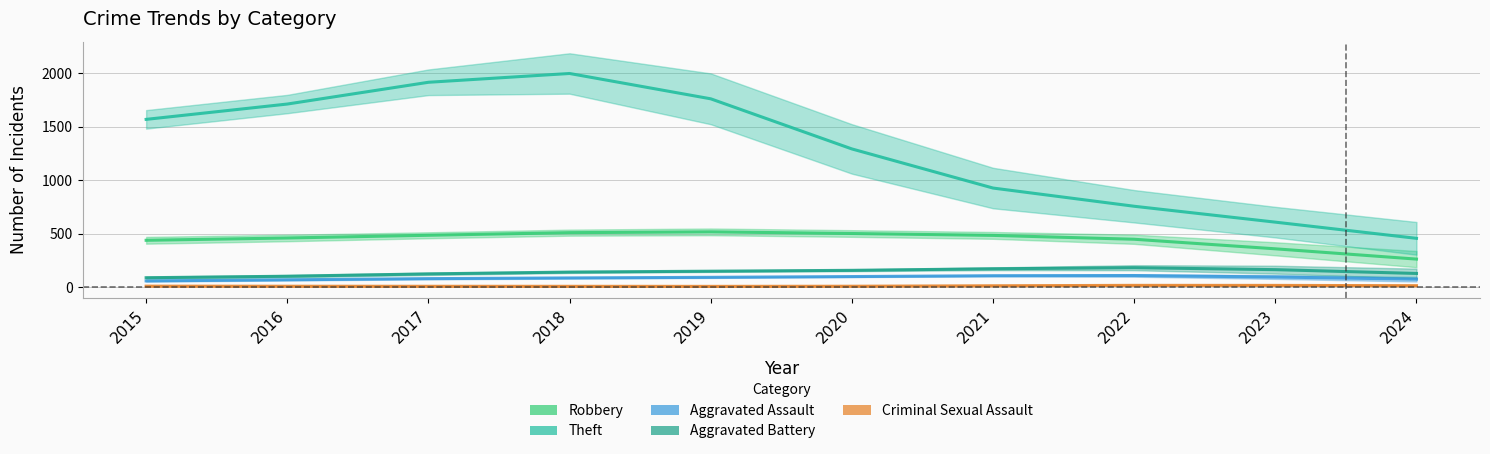

What are all the series names shown in the legend?

Robbery, Theft, Aggravated Assault, Aggravated Battery, Criminal Sexual Assault